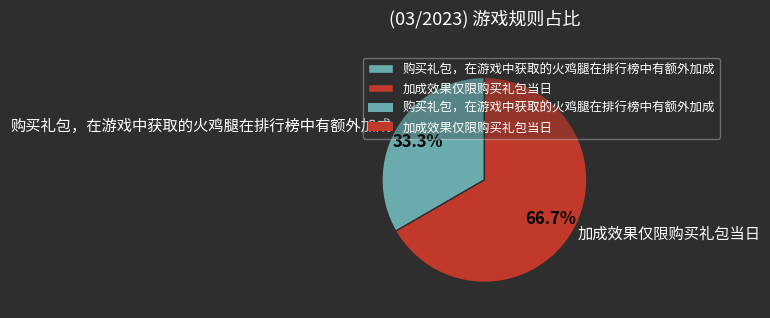

Count the number of slices in the pie.

2